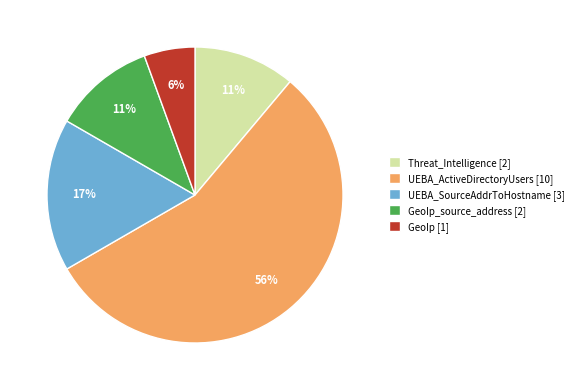

Is the sum of GeoIp_source_address [2] and GeoIp [1] greater than half?

No